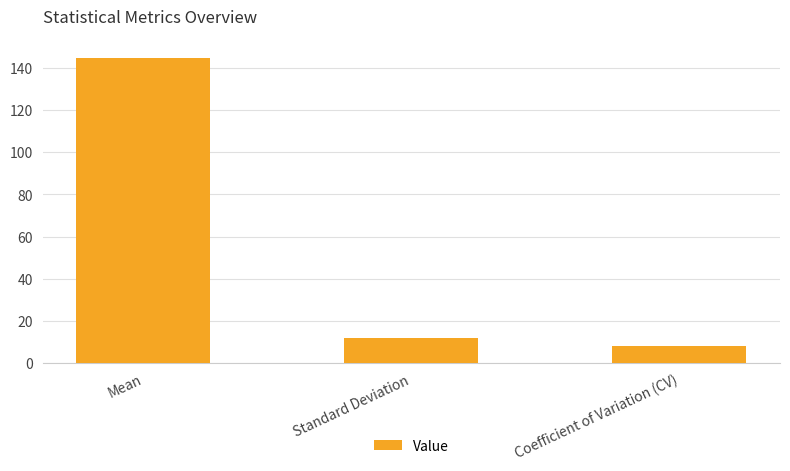

Reading right to left, extract all data points from this chart.

8.1	11.7	144.5